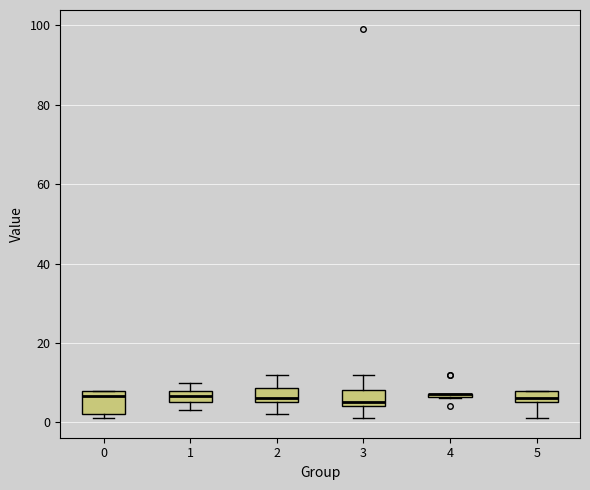

Where is the lower edge of the box at x = 0 on the y-axis? The values are not printed on the chart, so give them approximately, as read against the axis.

2